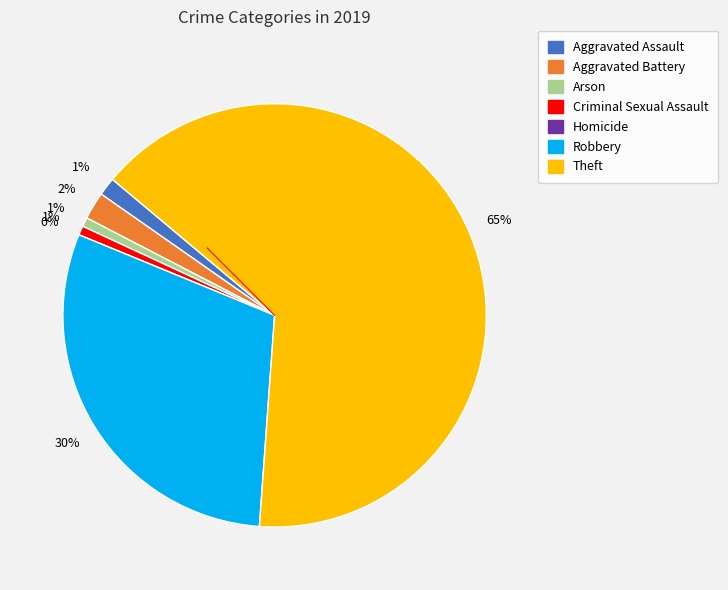

To the nearest percent, what is the average slice percentage?

14%